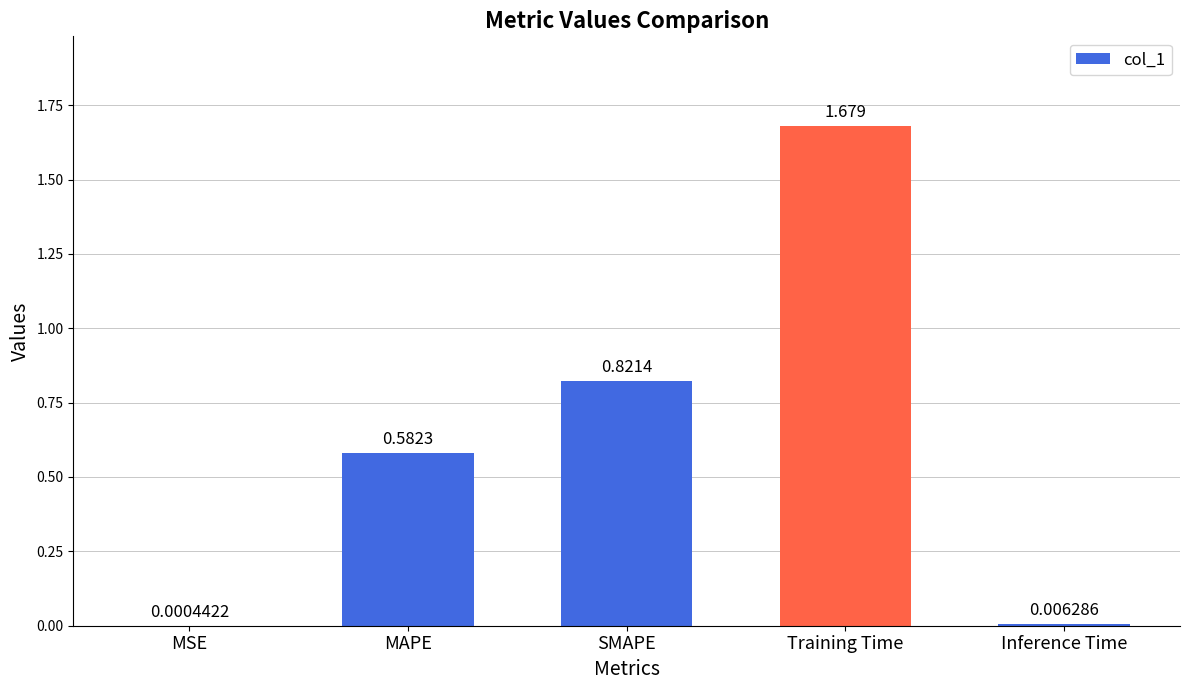

At which label is the value closest to 0?

MSE